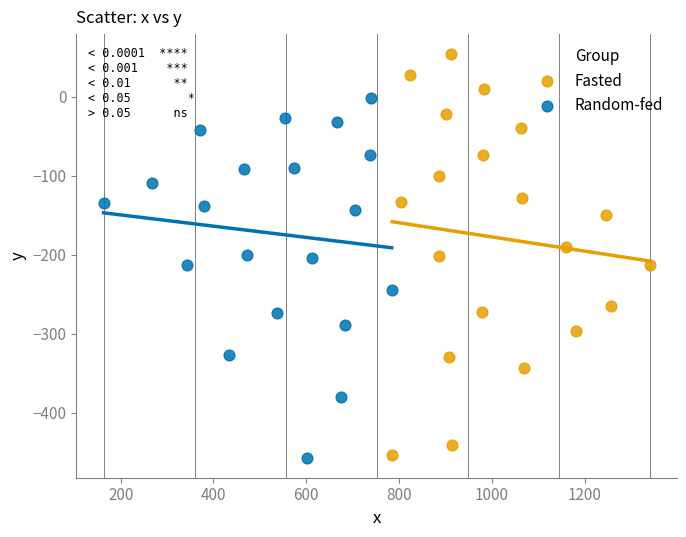

Which series has the widest spread of Y values?

Fasted